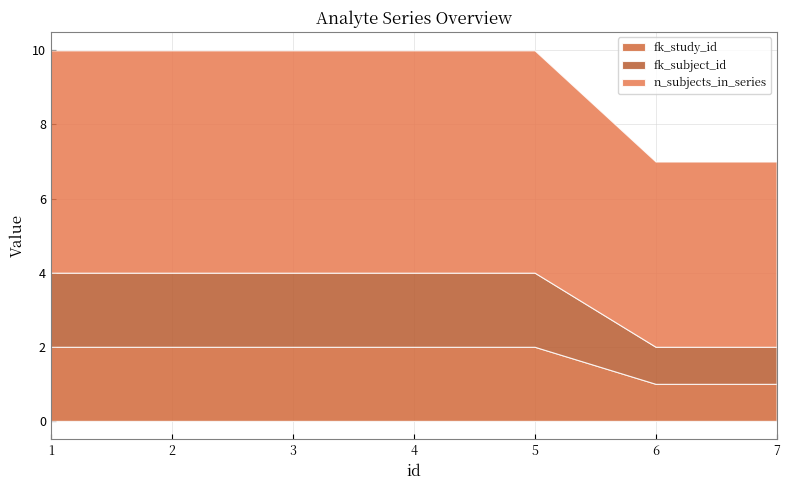

What are all the series names shown in the legend?

fk_study_id, fk_subject_id, n_subjects_in_series